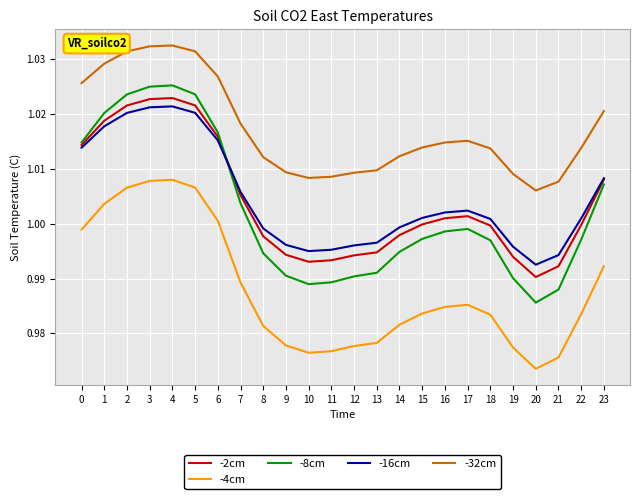

Which series has the largest range (max minus min)?

-8cm